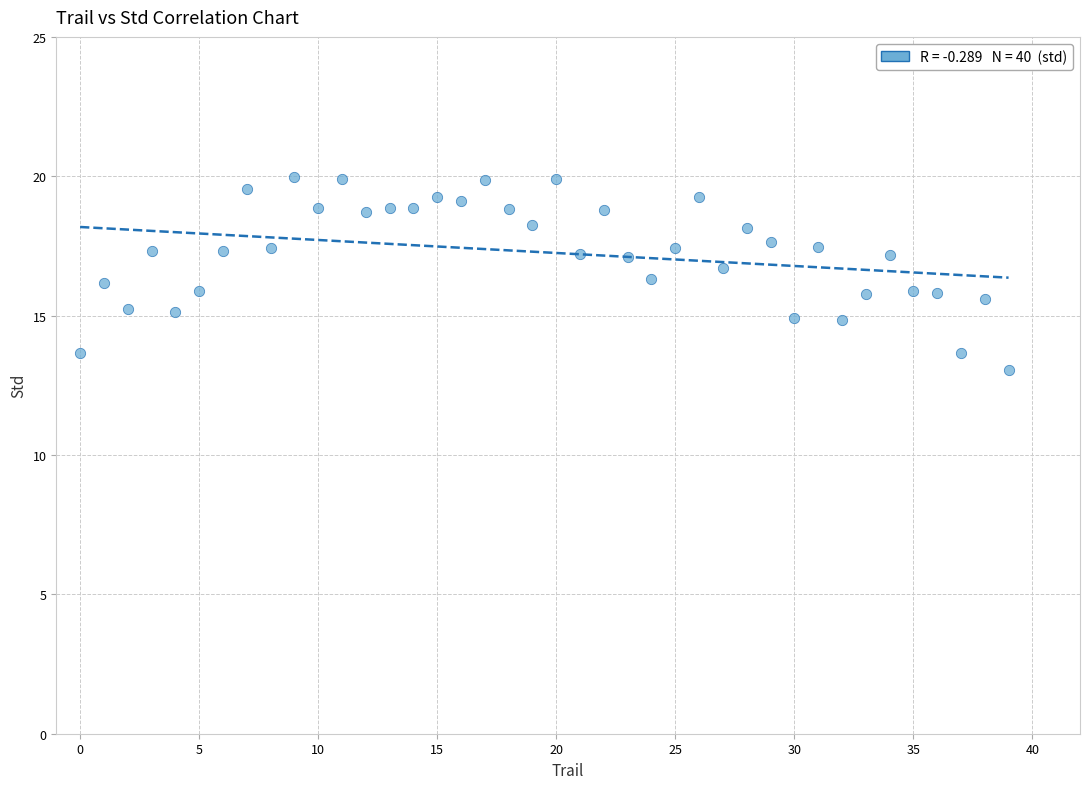

What is the range of Y values (max minus min)?

6.9